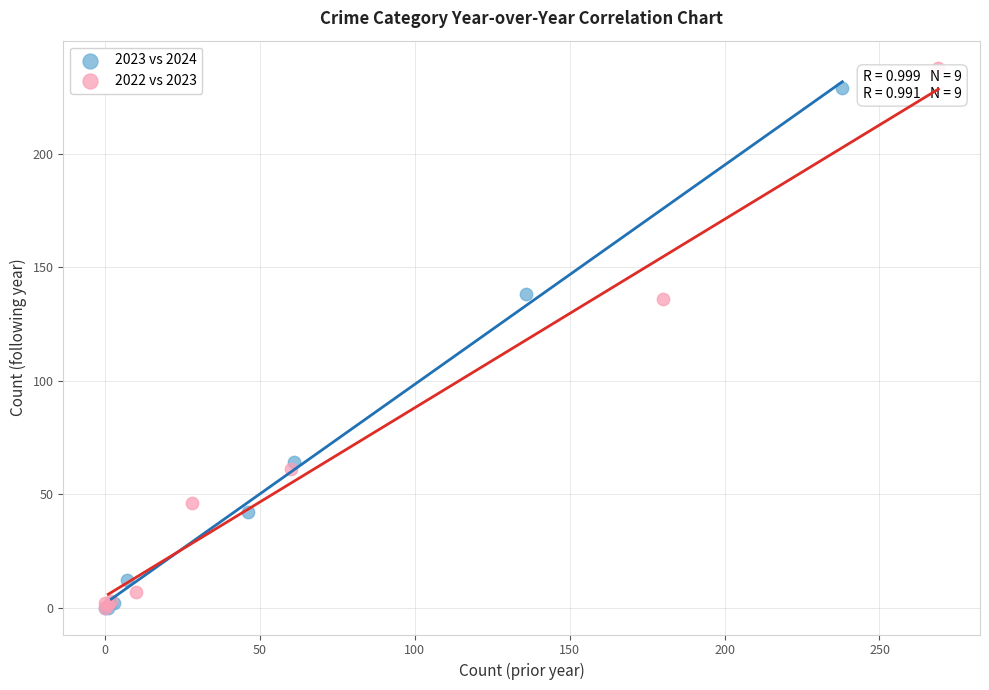

Which series has the widest spread of Y values?

2022 vs 2023